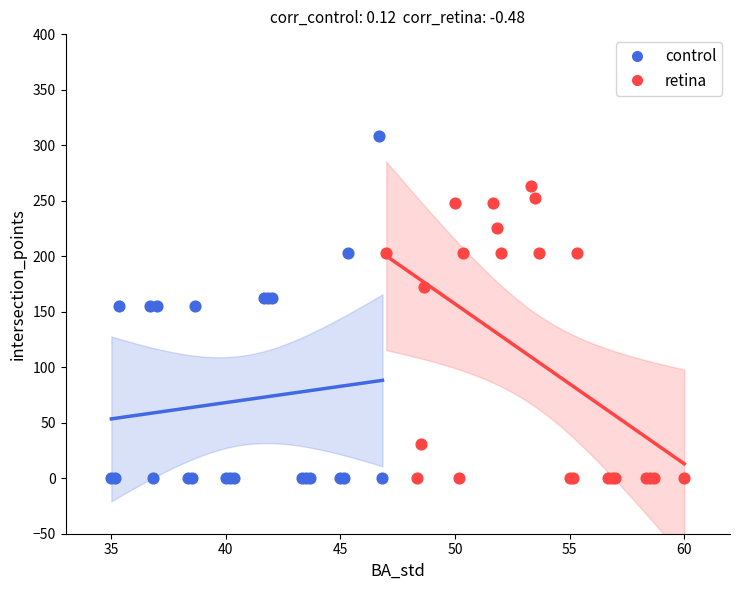

What are all the series names shown in the legend?

control, retina